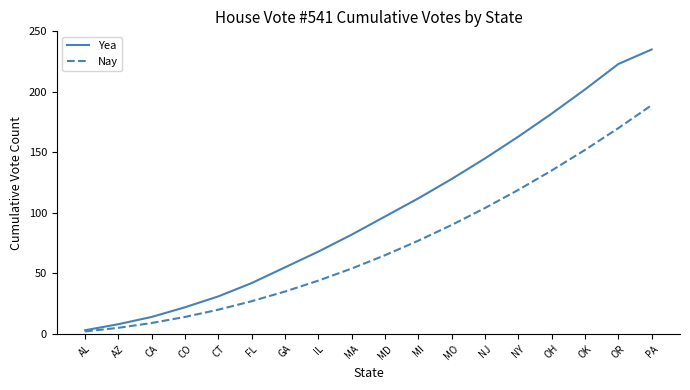

What position from the left is MA?

9